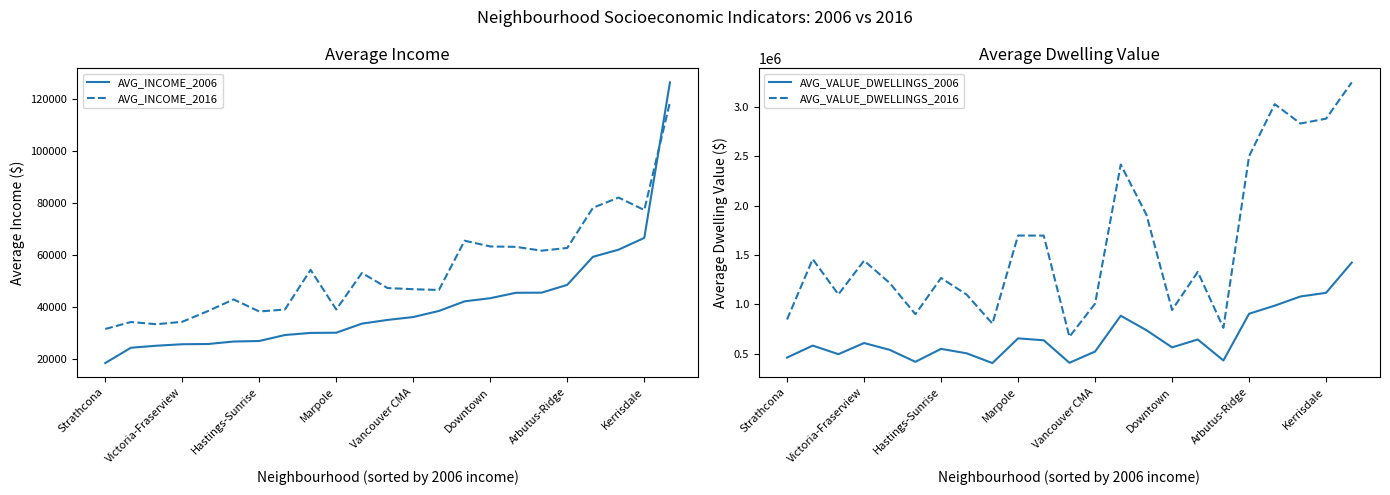

Is it true that AVG_INCOME_2016 equals 39020 at Marpole?

True